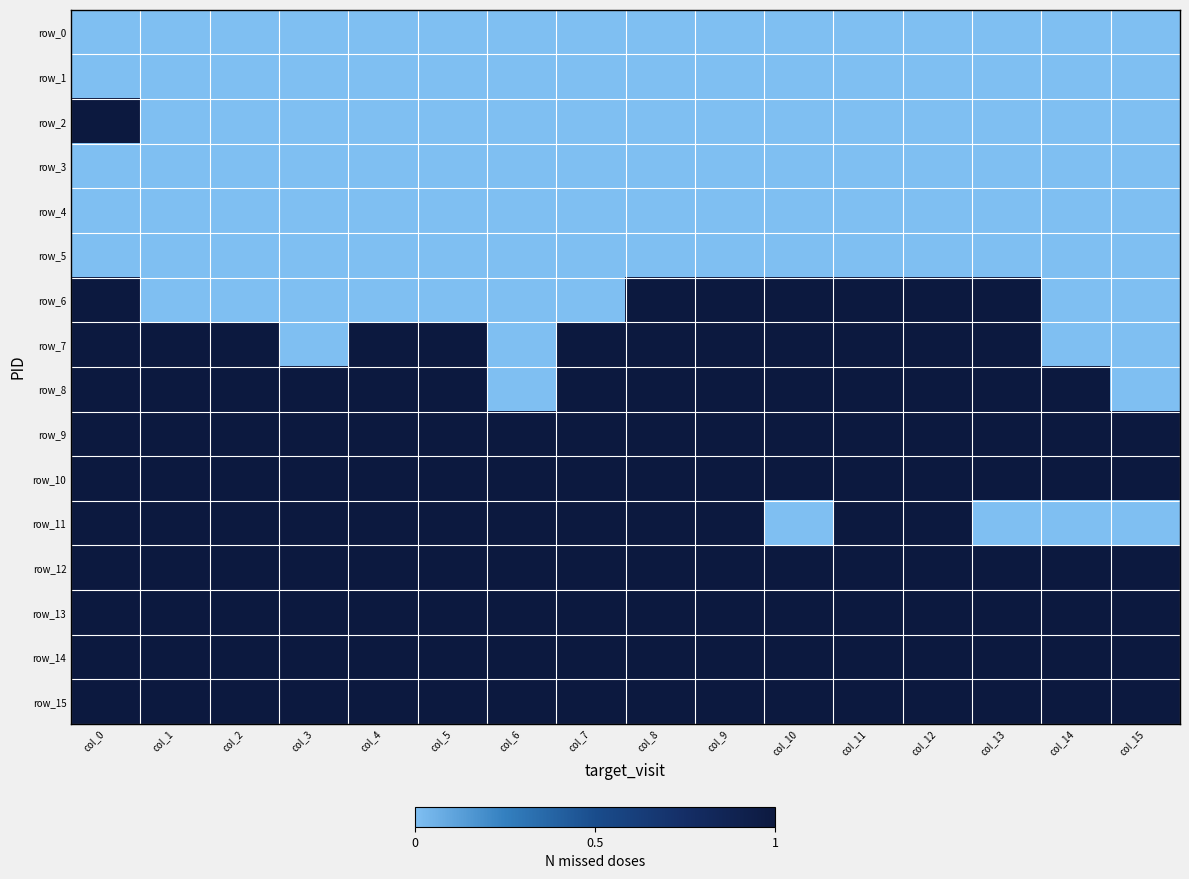

The row_1 series shows 0 at col_2. True or false?

True